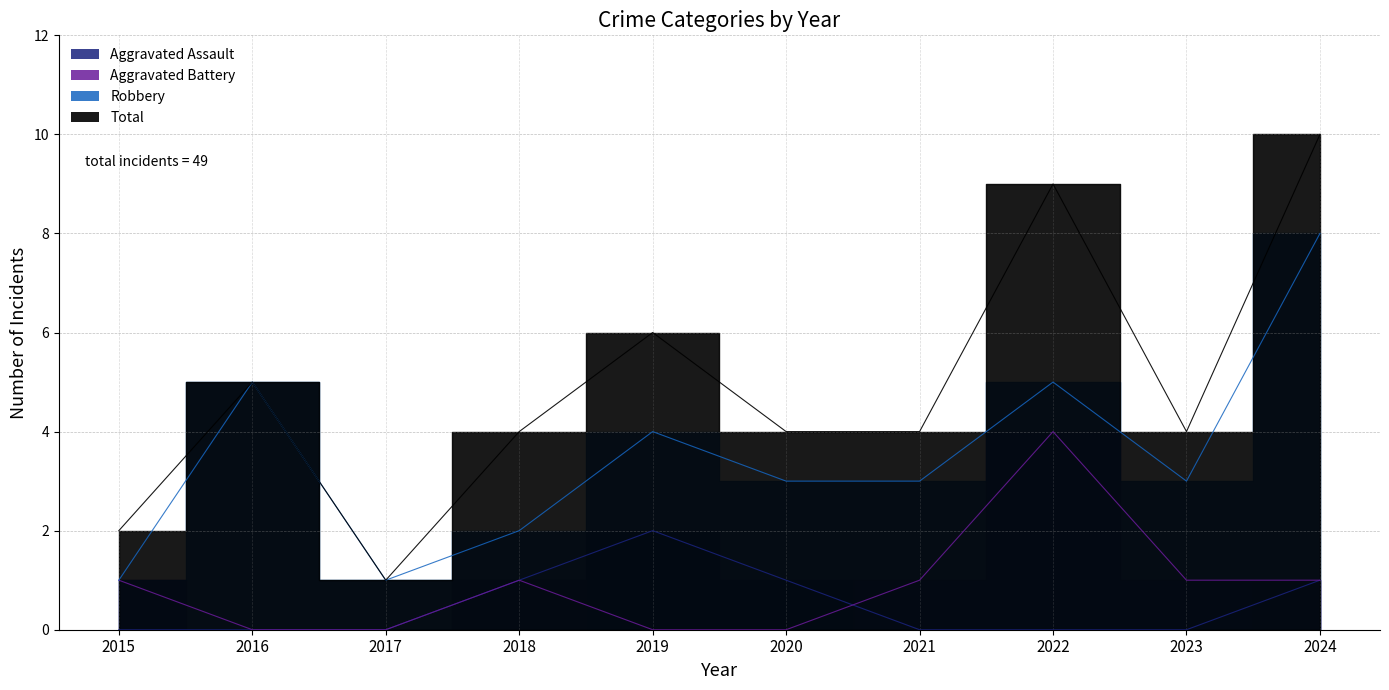

What is the spread (max minus min) of values at 2023?

4